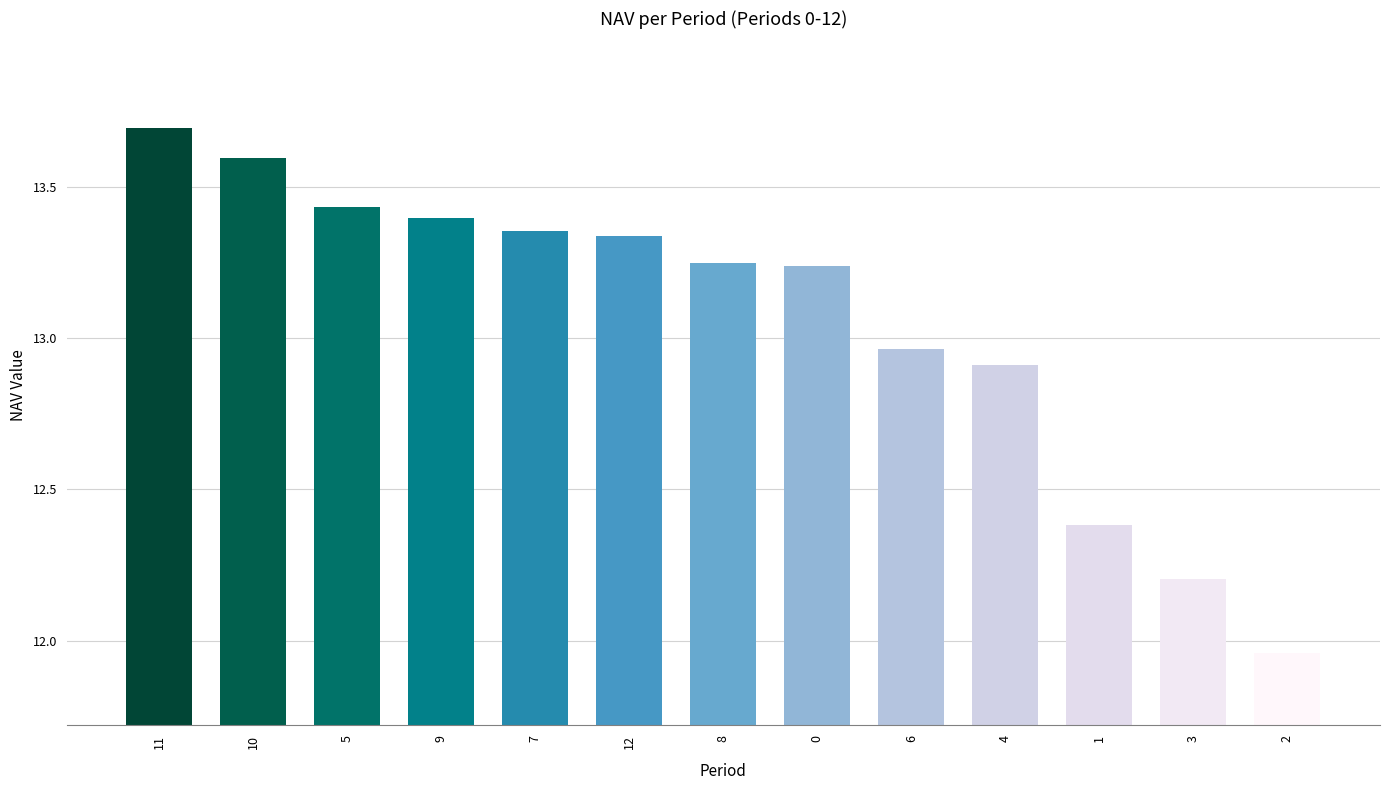

True or false: the data shows 13.4 at 7.

True